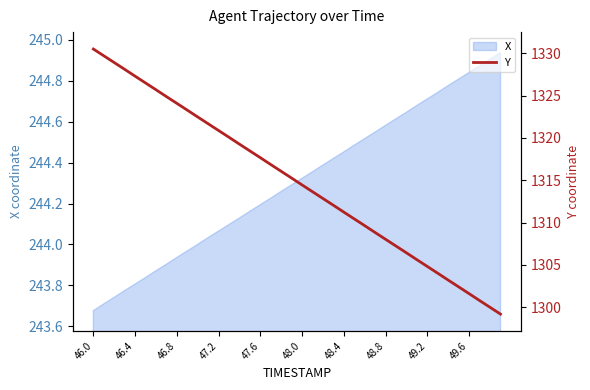

True or false: the data shows 1794.7 at 33.

False